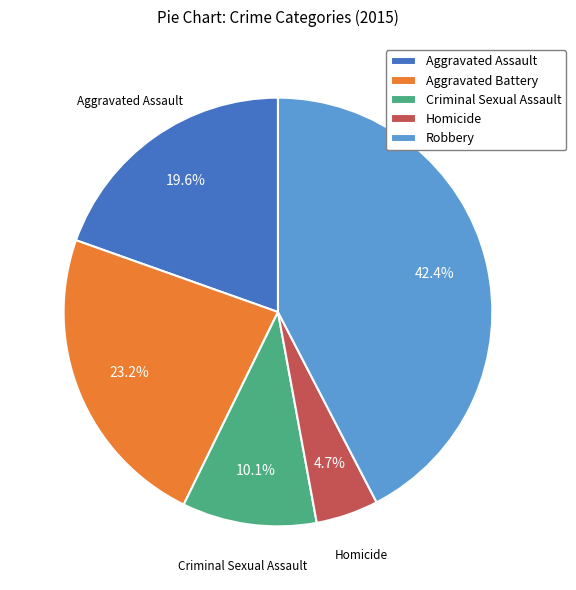

What is the ratio of the value at Aggravated Battery to the value at Homicide?

4.9